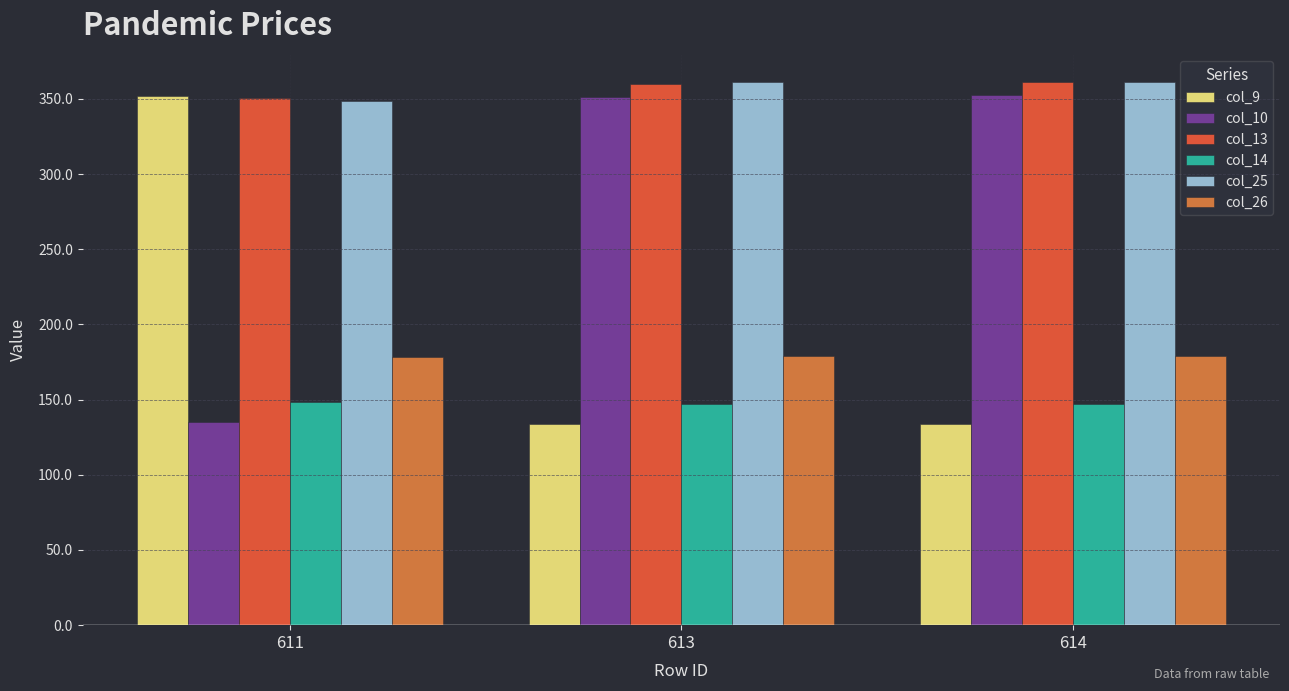

What is the highest value of the col_26 series?

179.4